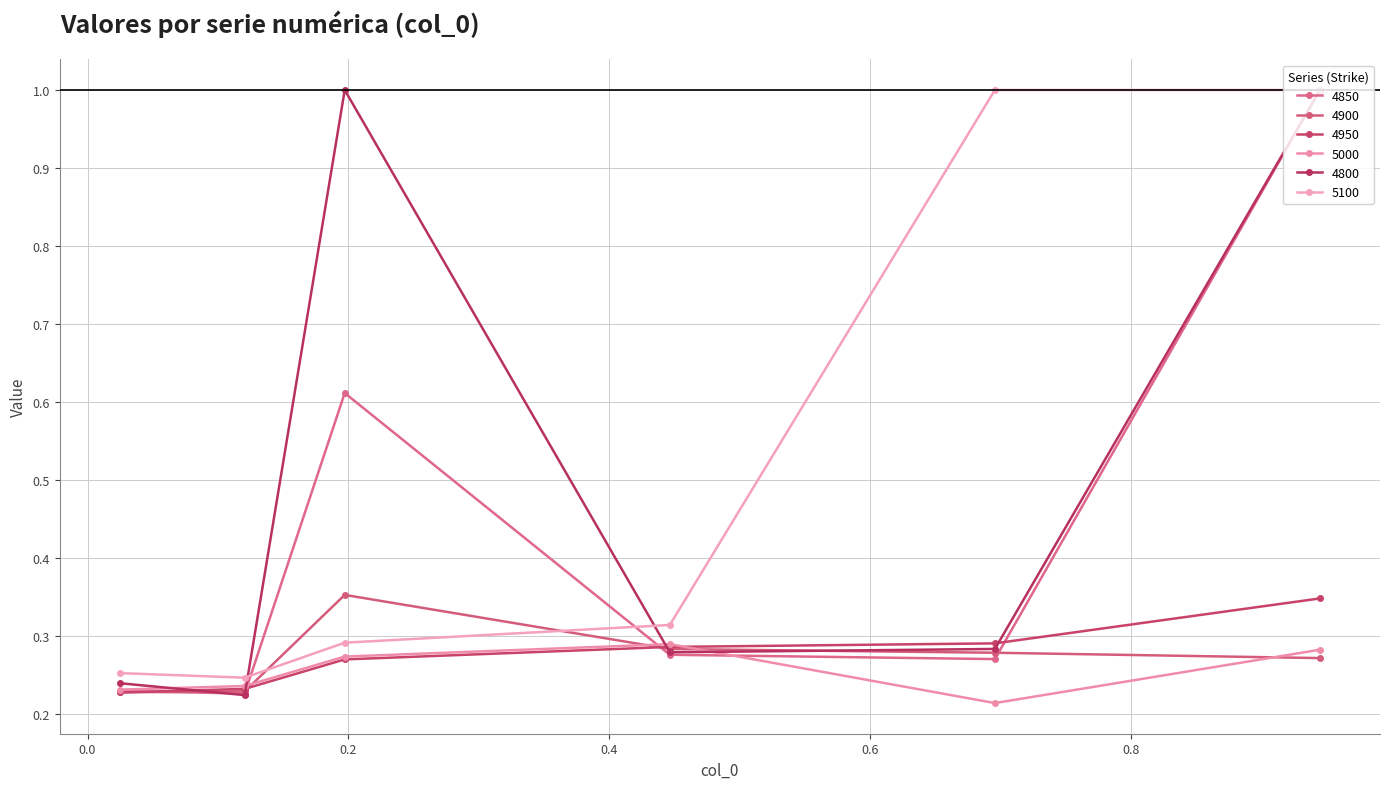

What are all the series names shown in the legend?

4850, 4900, 4950, 5000, 4800, 5100